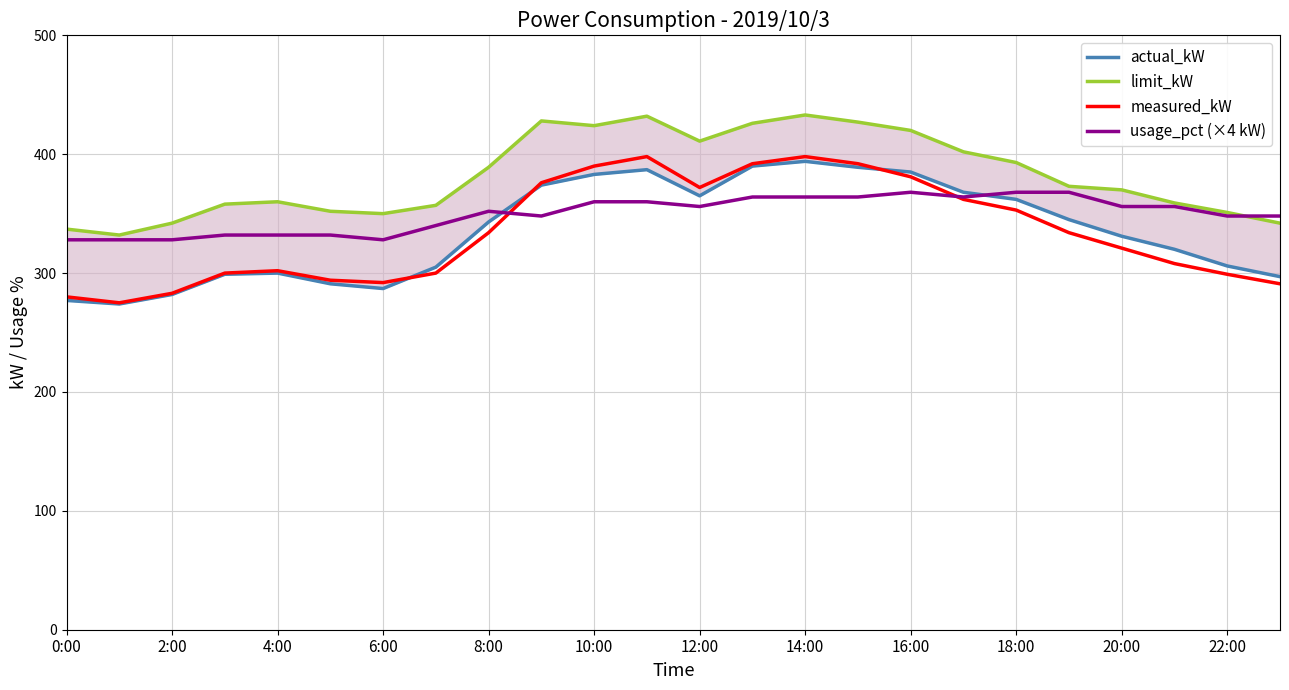

What is the highest value of the measured_kW series?

398